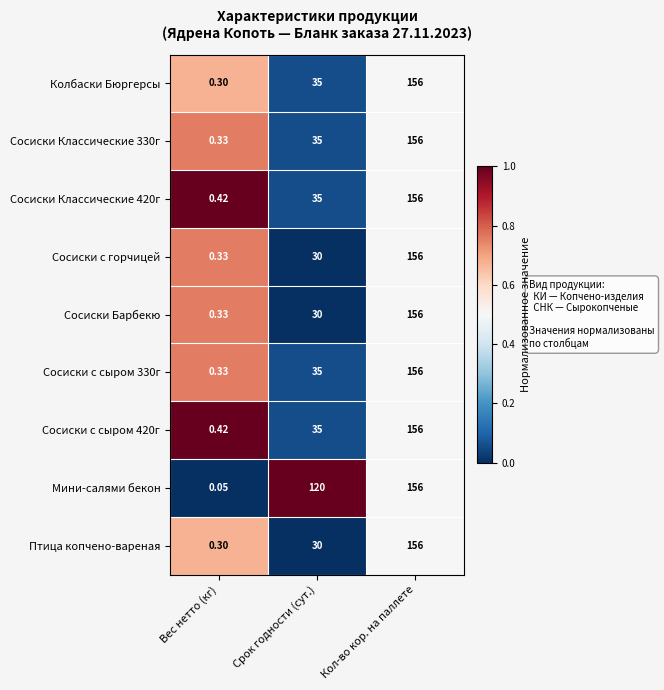

List the labels in order of Сосиски Классические 420г value, smallest first.

Вес нетто (кг), Срок годности (сут.), Кол-во кор. на паллете